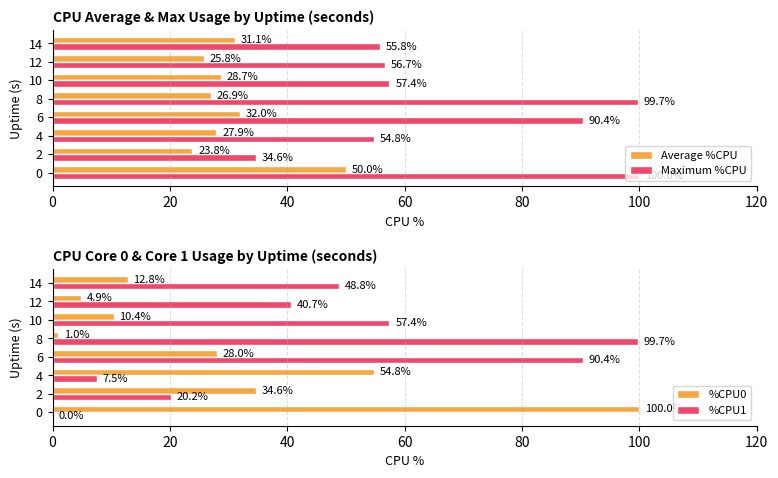

Rank the categories by Maximum %CPU value from lowest to highest.

2, 4, 14, 12, 10, 6, 8, 0